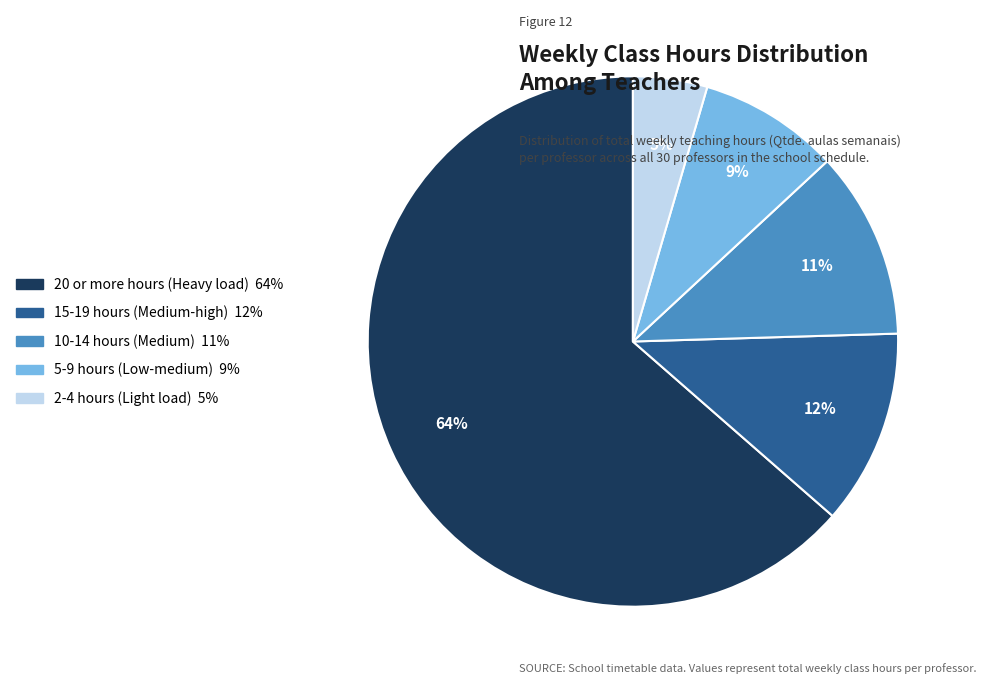

To the nearest percent, what is the average slice percentage?

20%